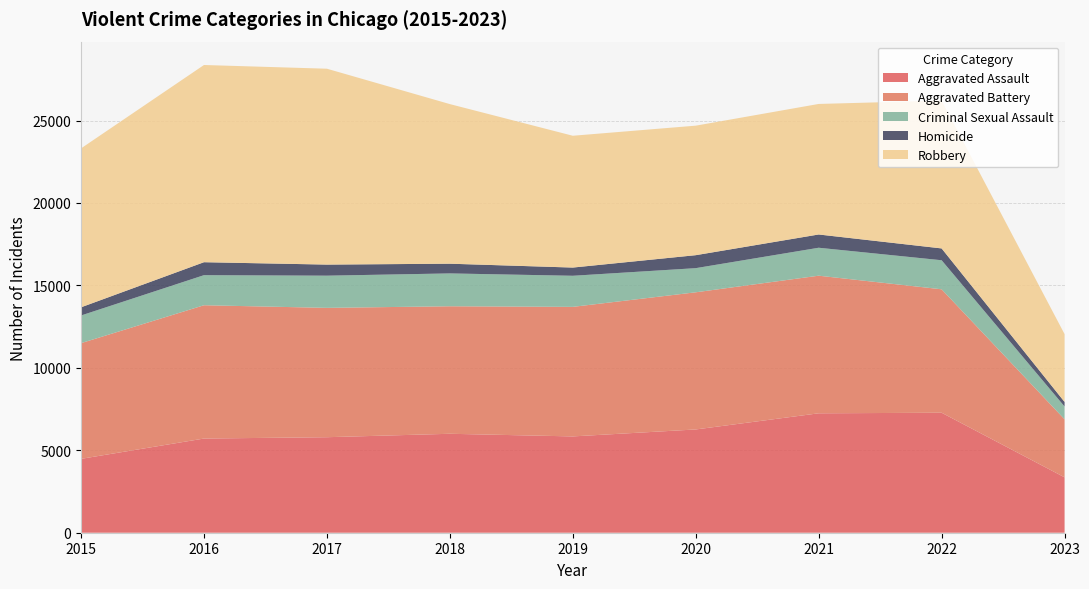

Reading left to right, transcribe all the data shown in this chart.

Aggravated Assault: 4480	5712	5793	6001	5841	6263	7243	7277	3360
Aggravated Battery: 7018	8085	7845	7734	7857	8319	8346	7487	3520
Criminal Sexual Assault: 1677	1824	1952	1992	1886	1464	1695	1762	775
Homicide: 496	786	672	589	498	787	804	717	277
Robbery: 9638	11960	11880	9680	7994	7855	7917	8965	4114